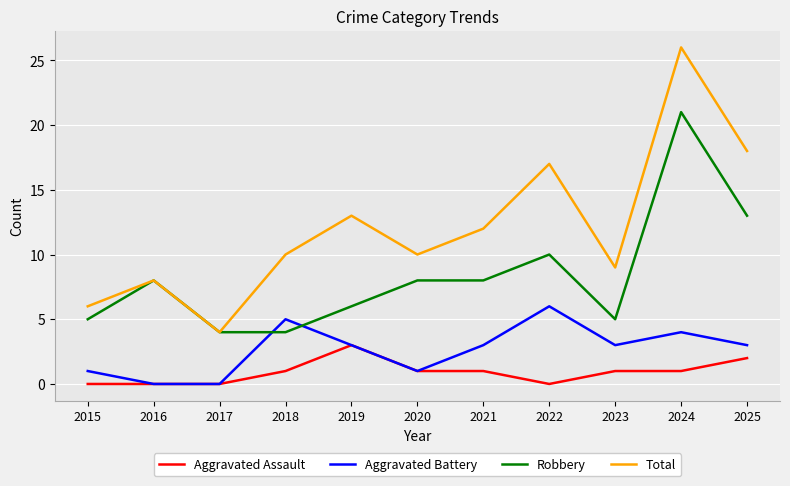

What value does the Robbery series have at 2019?

6